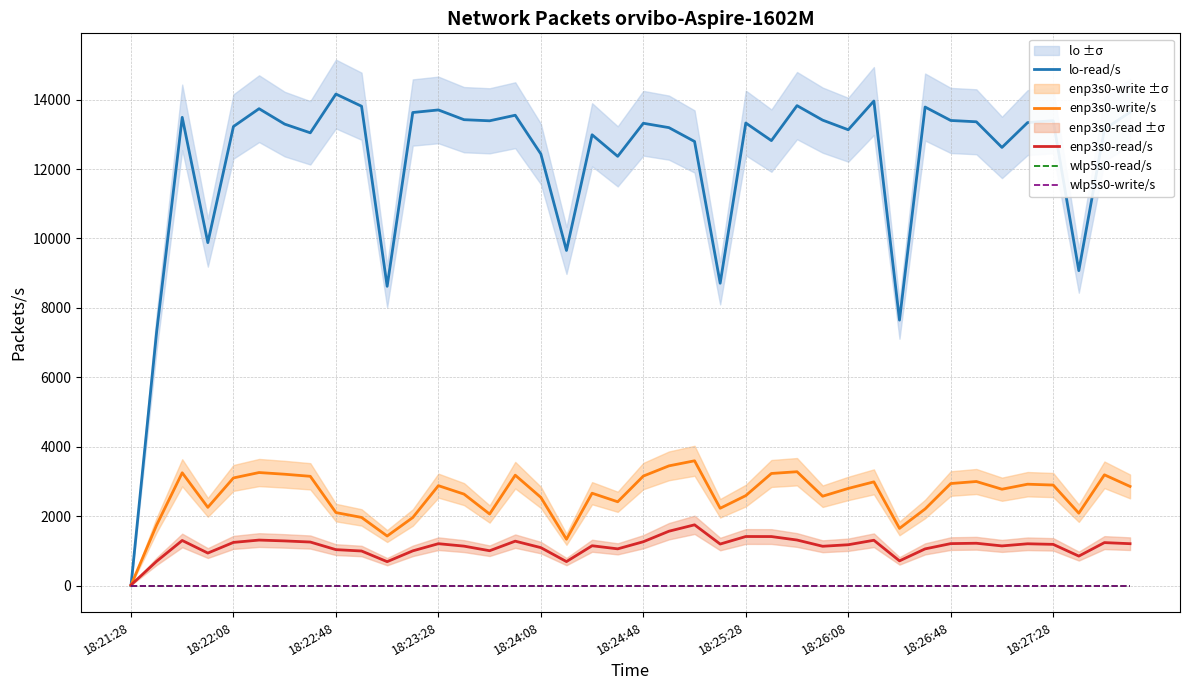

True or false: wlp5s0-write/s and enp3s0-read/s cross at least once.

False